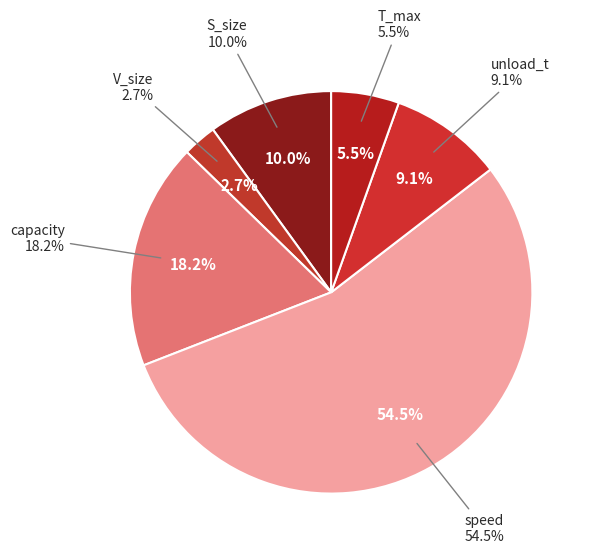

To the nearest percent, what portion does T_max represent?

5%